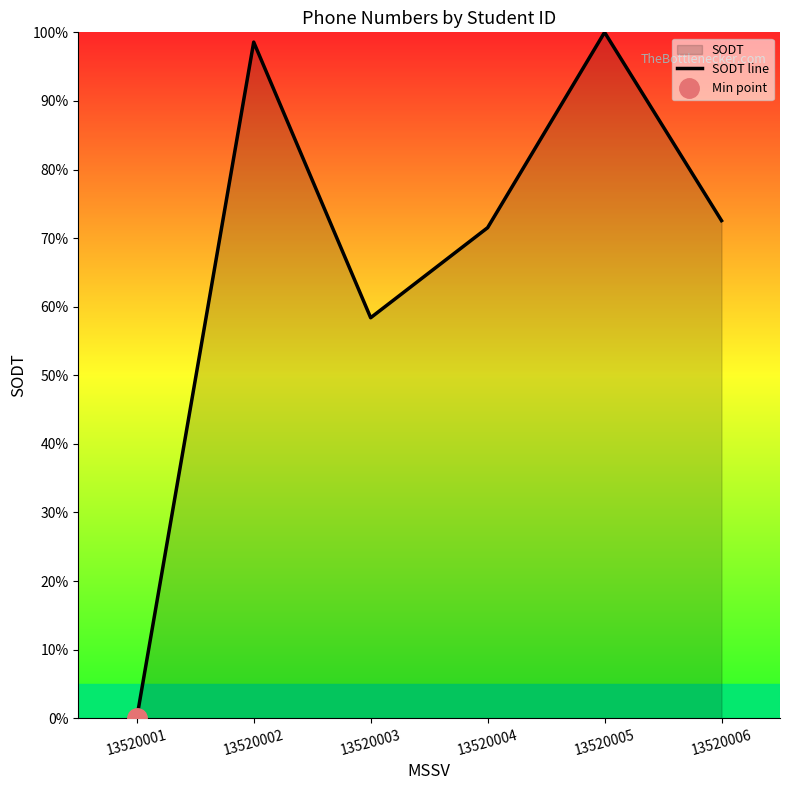

The value at 13520006 is 49.5. True or false?

False